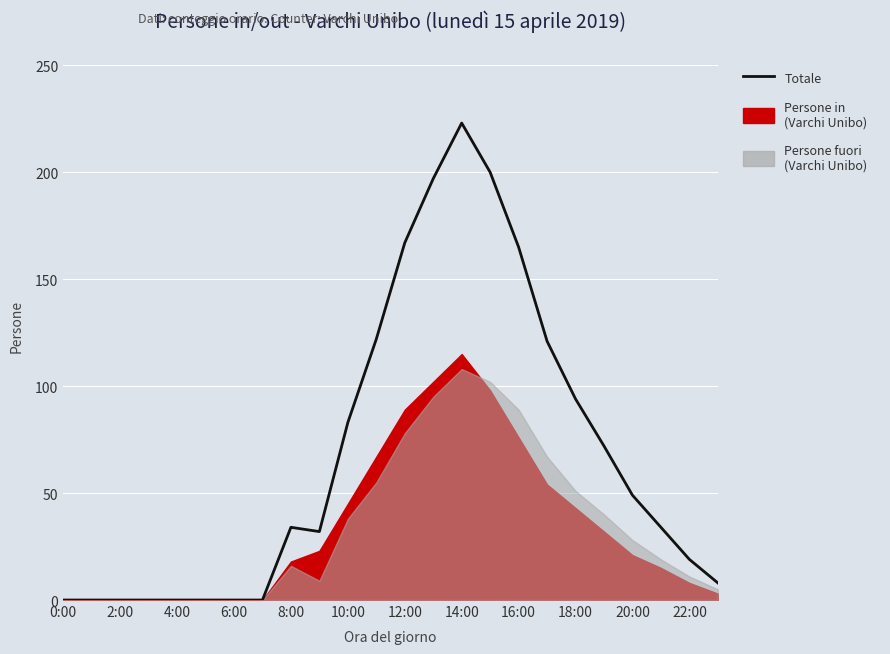

How many points are lower than both their immediate neighbors (excluding endpoints)?

1